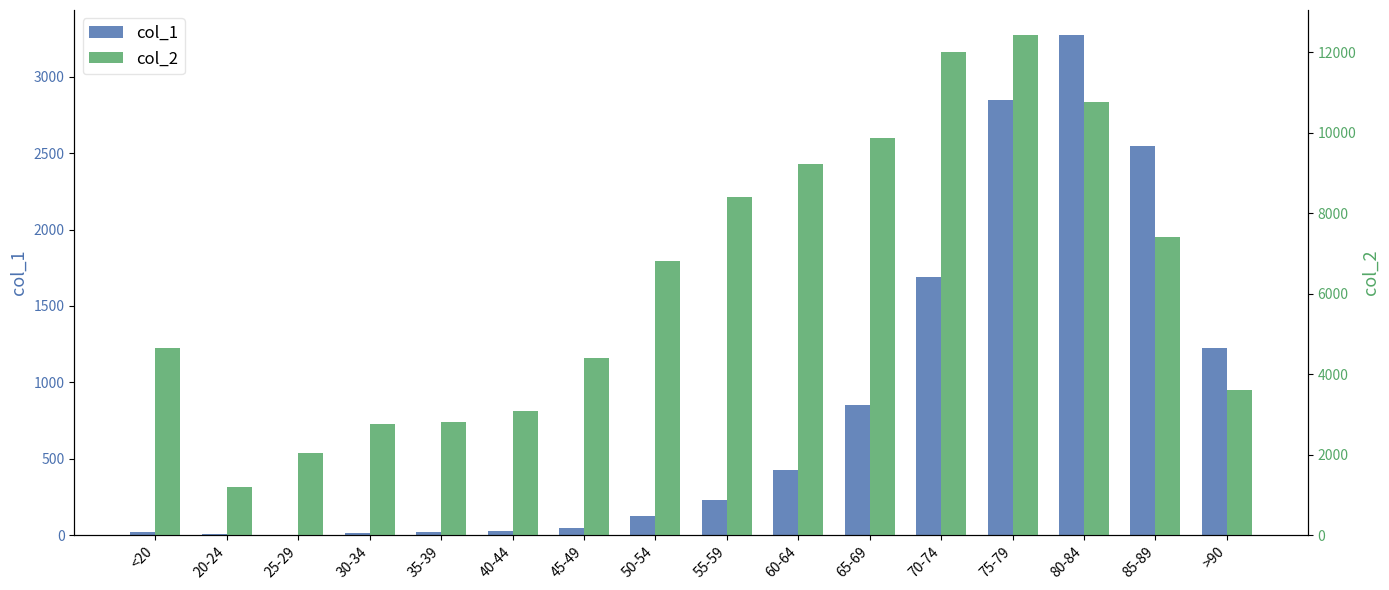

Rank the categories by col_1 value from highest to lowest.

80-84, 75-79, 85-89, 70-74, >90, 65-69, 60-64, 55-59, 50-54, 45-49, 40-44, <20, 35-39, 30-34, 20-24, 25-29